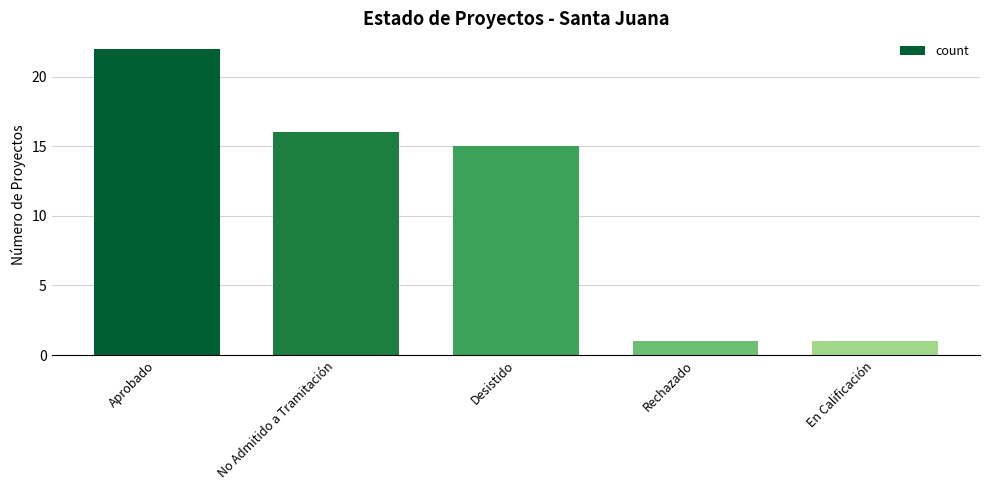

Reading left to right, transcribe all the data shown in this chart.

Aprobado=22	No Admitido a Tramitación=16	Desistido=15	Rechazado=1	En Calificación=1